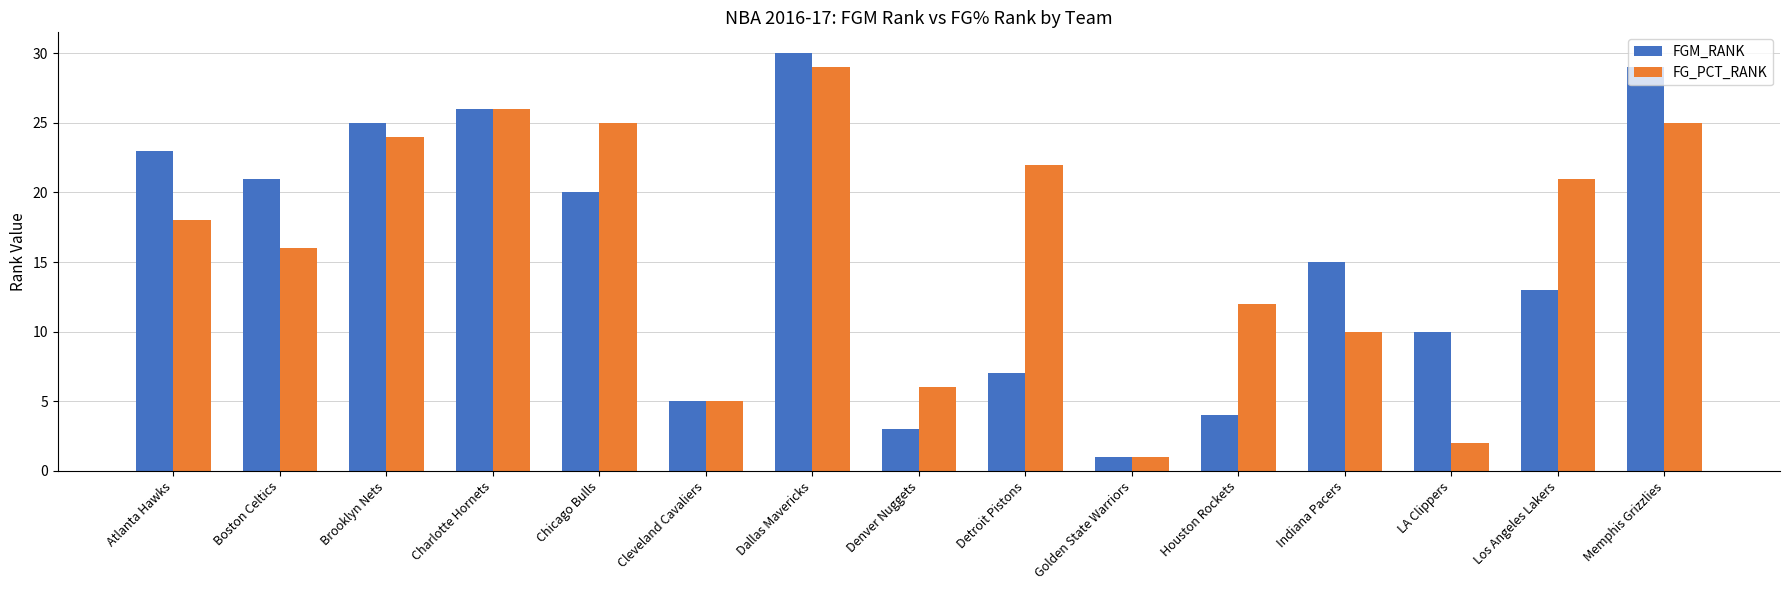

The FG_PCT_RANK series shows 2 at Golden State Warriors. True or false?

False